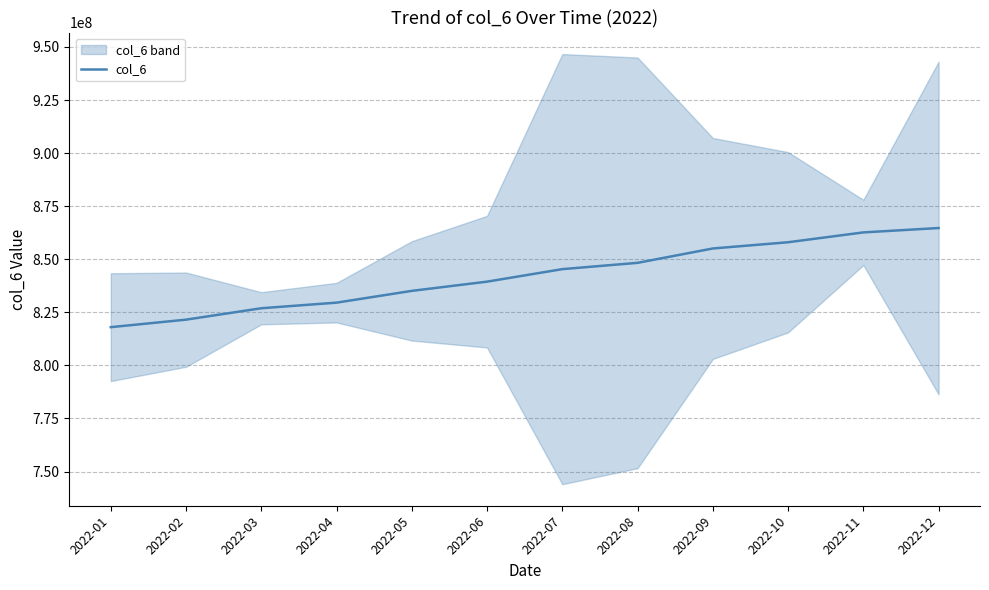

What is the average value?

842067550